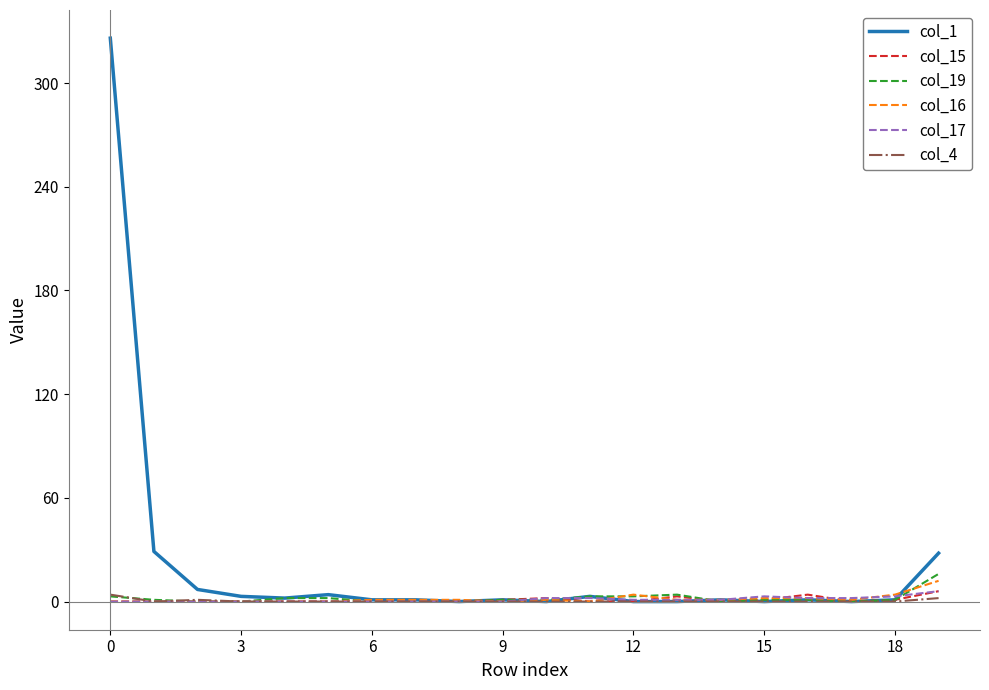

Which series has the largest range (max minus min)?

col_1